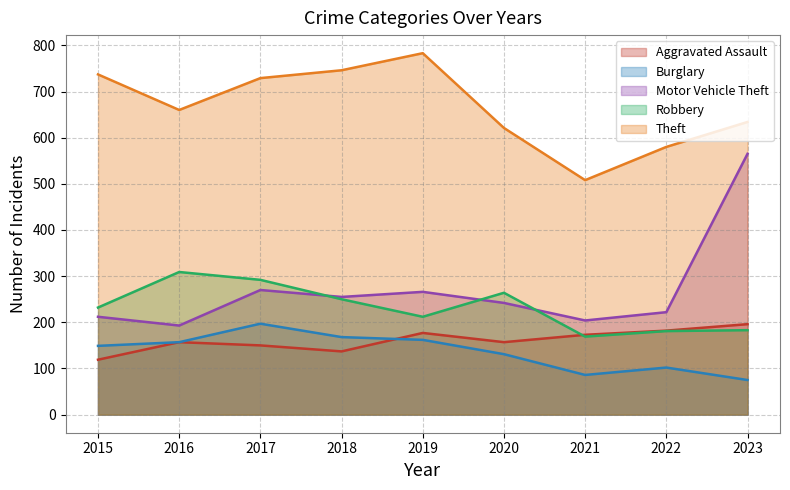

What is the sum of all Motor Vehicle Theft values?

2429